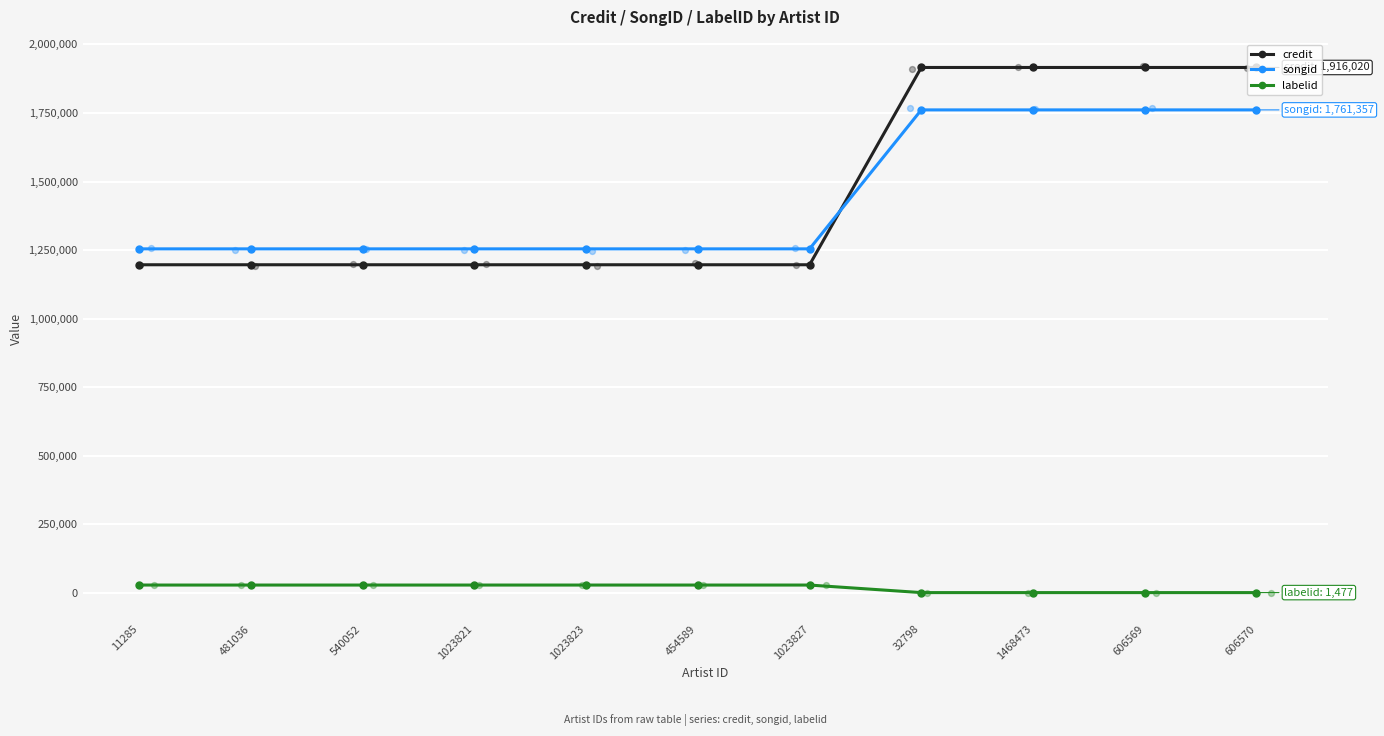

At how many categories does at least one series exceed 271903?

11